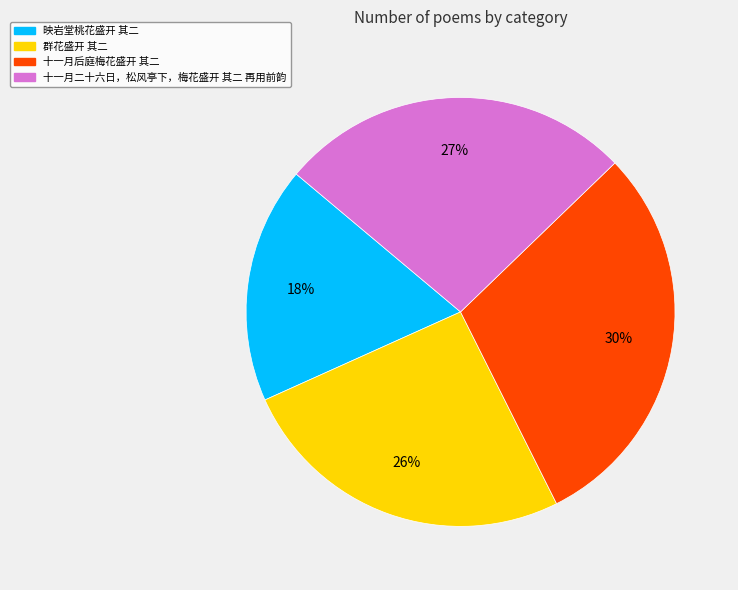

Is there any slice that represents more than half of the pie?

No